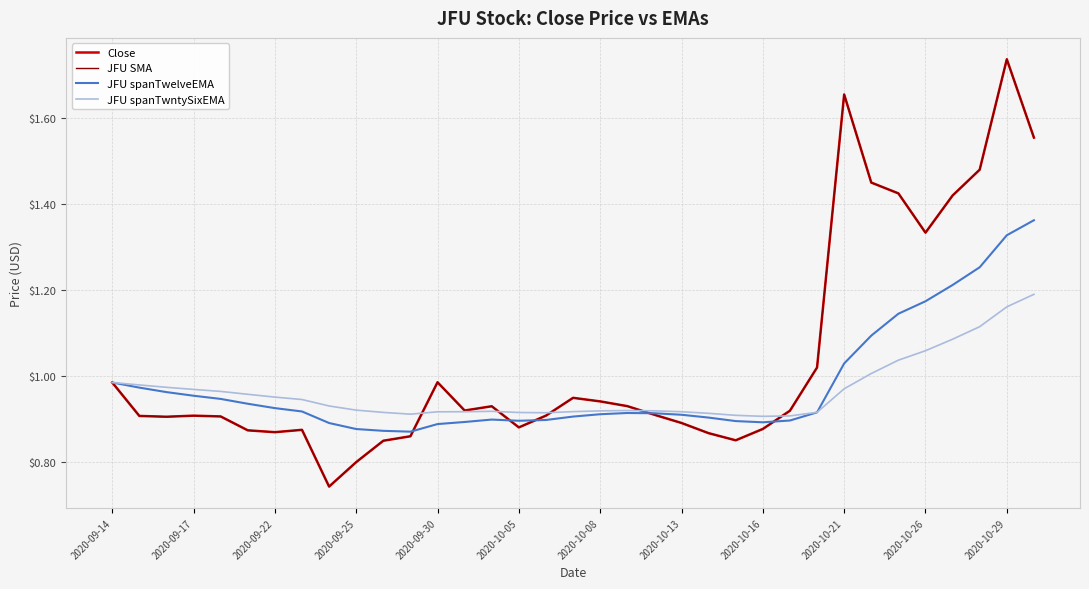

In JFU spanTwntySixEMA, how many points are lower than both neighbors (excluding endpoints)?

3